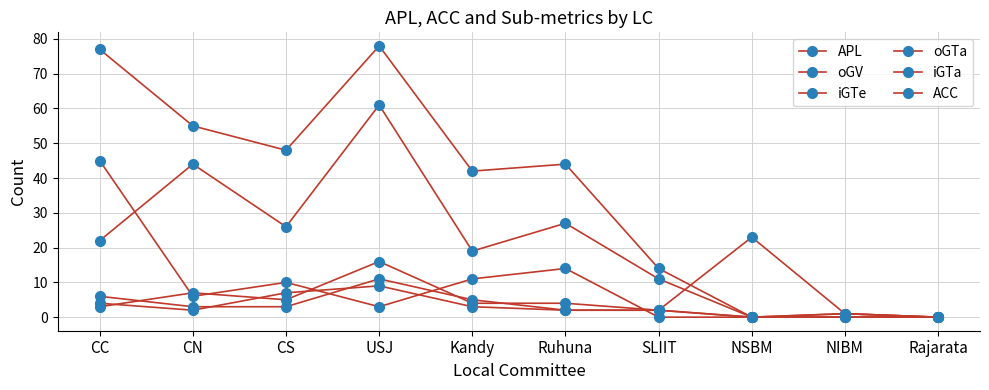

Which series has the widest spread of values?

APL